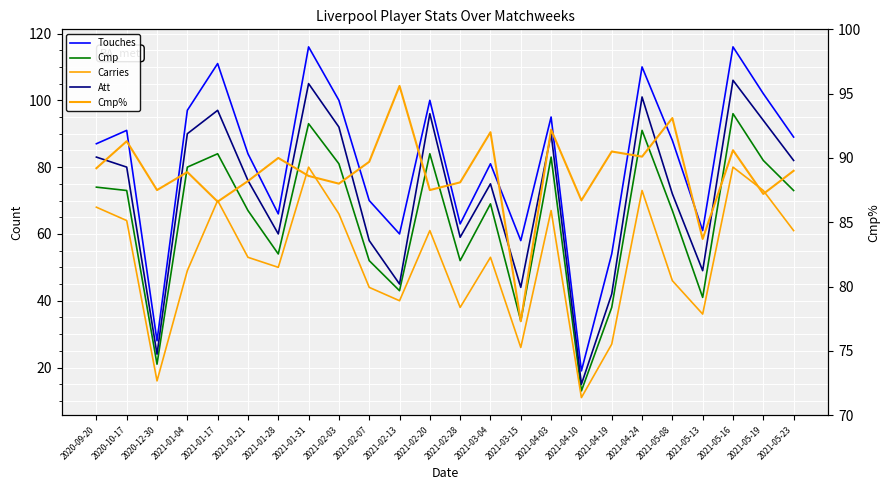

Rank the series by their maximum value, from lowest to highest.

Carries, Cmp%, Cmp, Att, Touches